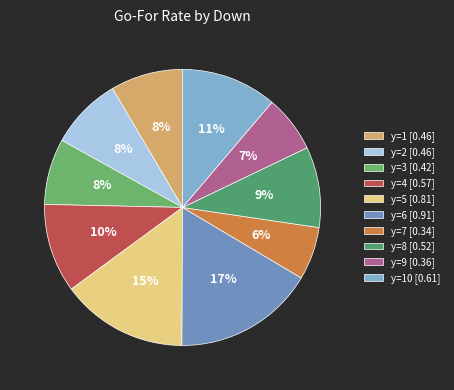

How many segments does this pie chart have?

10